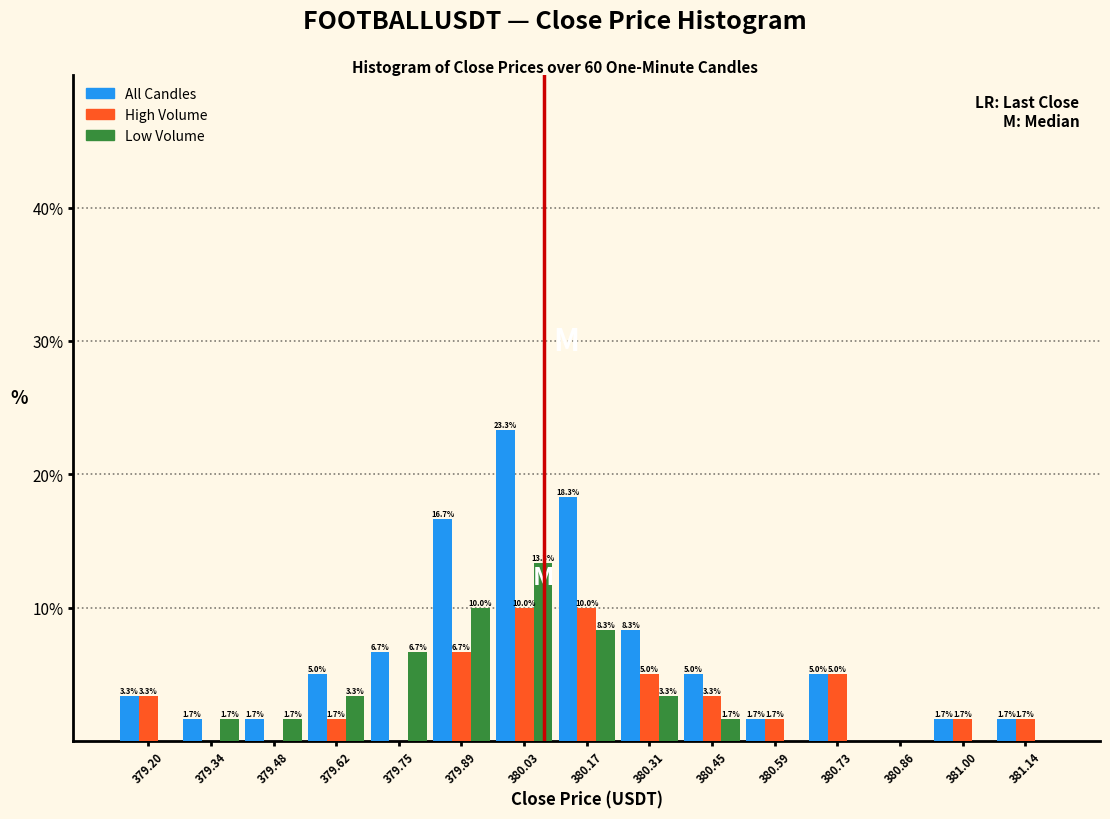

Reading left to right, what are all the values shown in this chart?

All Candles: 379.20=3.3	379.34=1.7	379.48=1.7	379.62=5.0	379.75=6.7	379.89=16.7	380.03=23.3	380.17=18.3	380.31=8.3	380.45=5.0	380.59=1.7	380.73=5.0	380.86=0.0	381.00=1.7	381.14=1.7
High Volume: 379.20=3.3	379.34=0.0	379.48=0.0	379.62=1.7	379.75=0.0	379.89=6.7	380.03=10.0	380.17=10.0	380.31=5.0	380.45=3.3	380.59=1.7	380.73=5.0	380.86=0.0	381.00=1.7	381.14=1.7
Low Volume: 379.20=0.0	379.34=1.7	379.48=1.7	379.62=3.3	379.75=6.7	379.89=10.0	380.03=13.3	380.17=8.3	380.31=3.3	380.45=1.7	380.59=0.0	380.73=0.0	380.86=0.0	381.00=0.0	381.14=0.0